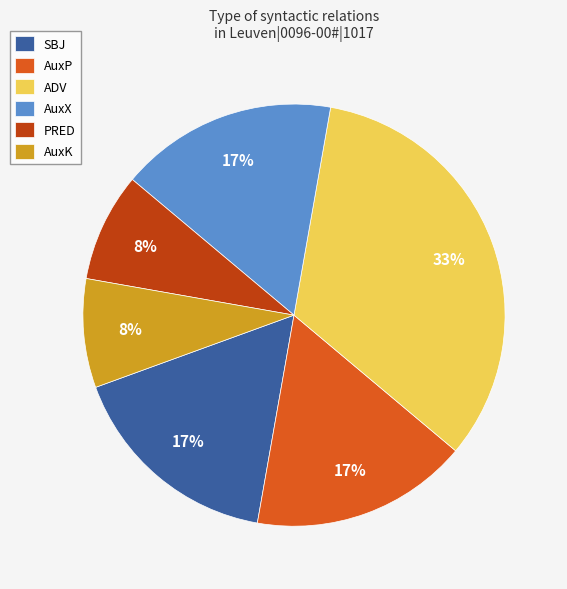

Which slice is the largest?

ADV